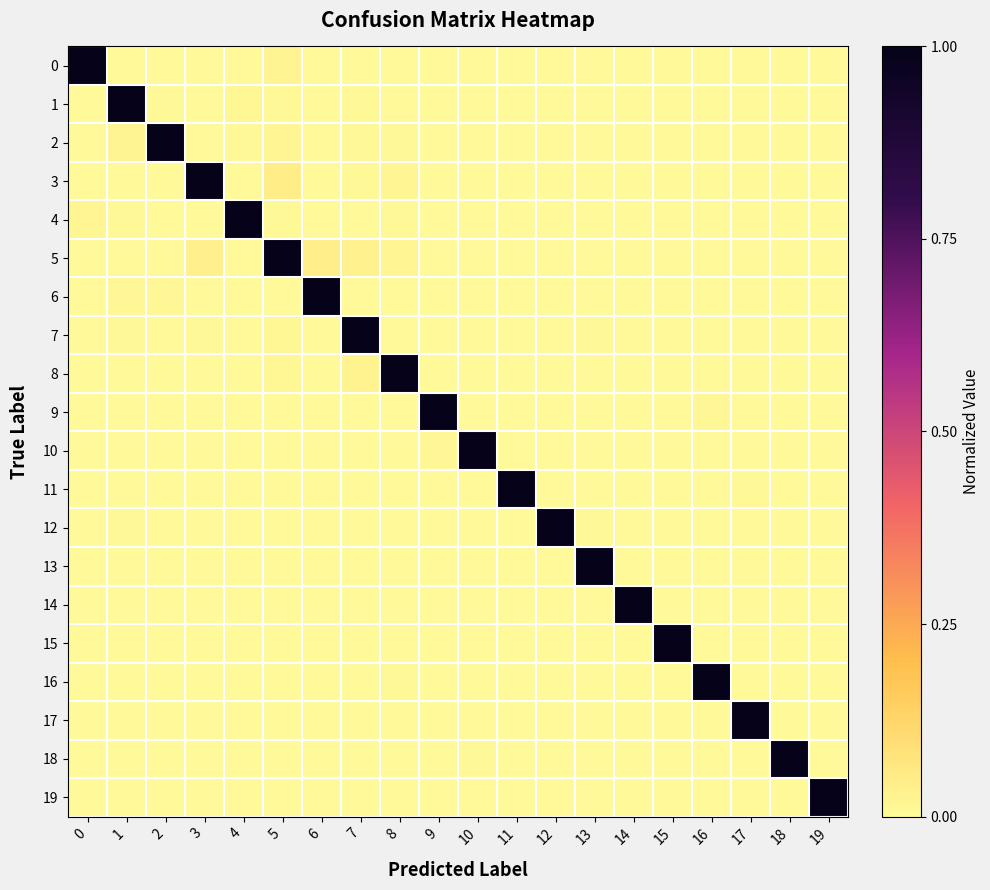

What is the total value across all series at 12?

1.0